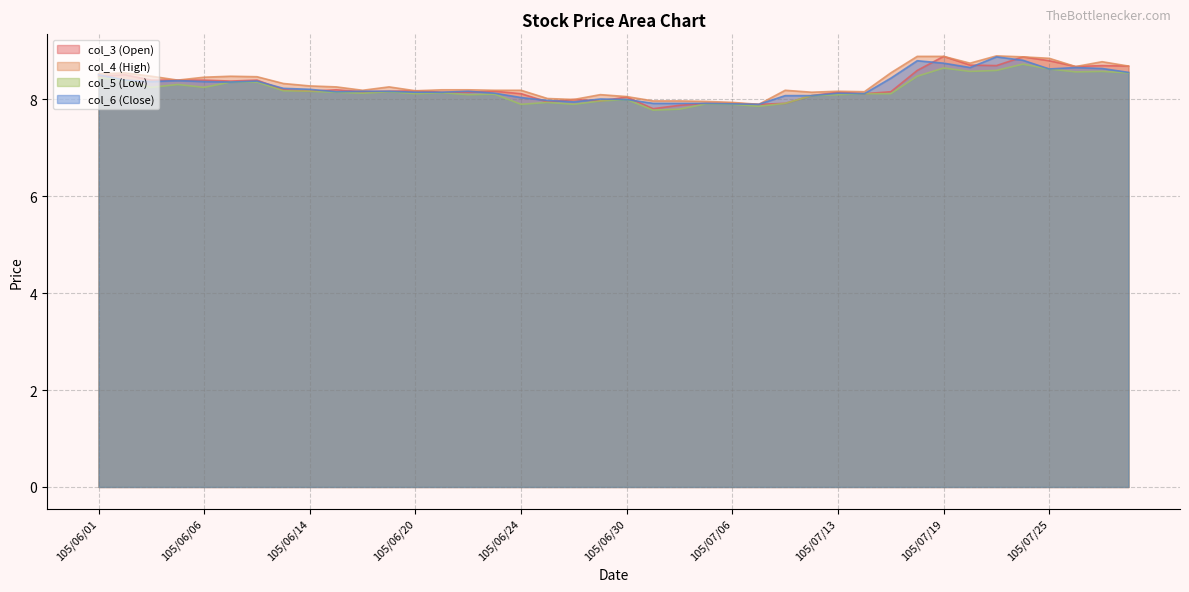

What is the minimum value shown in the chart?

7.8